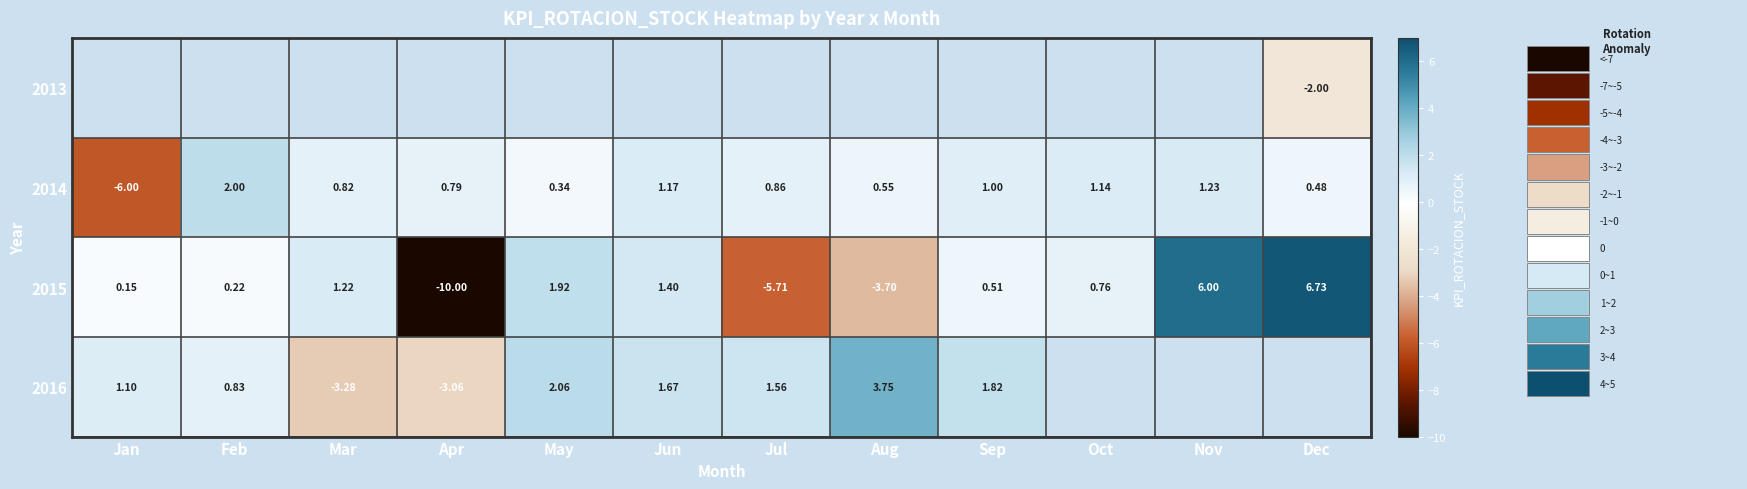

Which label corresponds to the largest value in the chart?

Dec